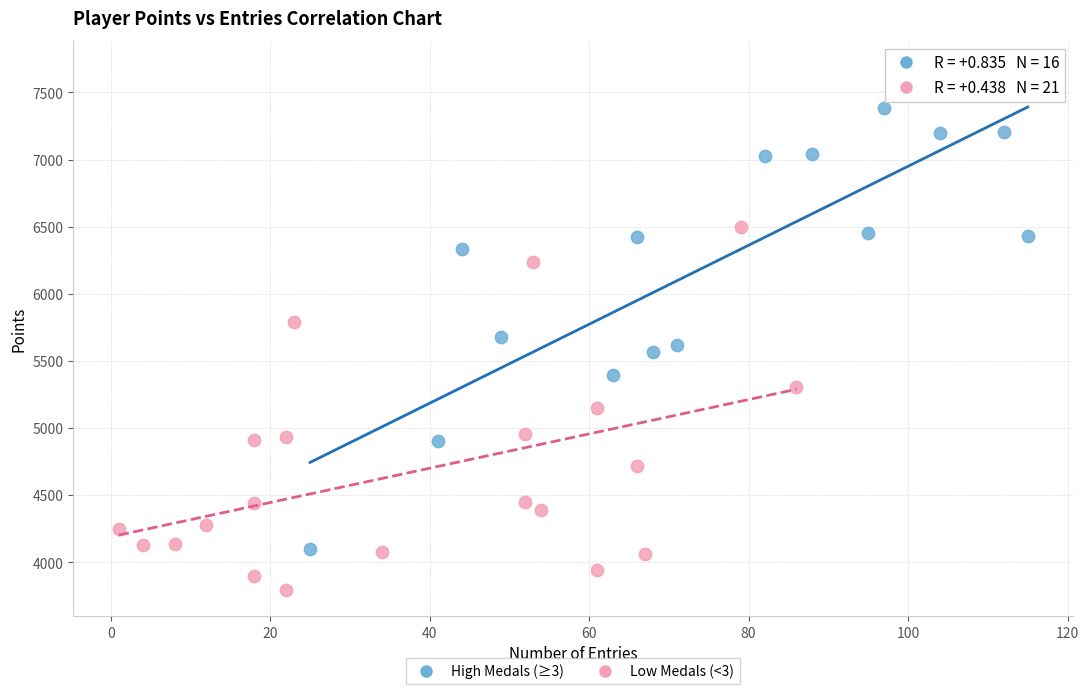

Which series reaches the minimum Y coordinate?

Low Medals (<3)